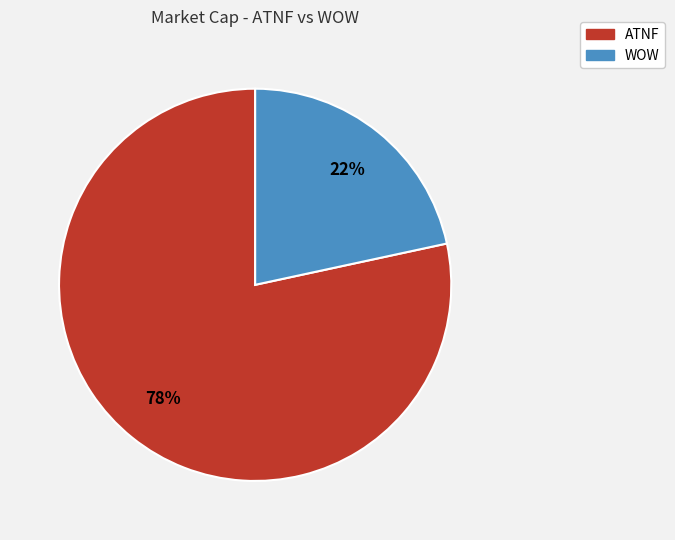

To the nearest percent, what is the combined percentage of ATNF and WOW?

100%